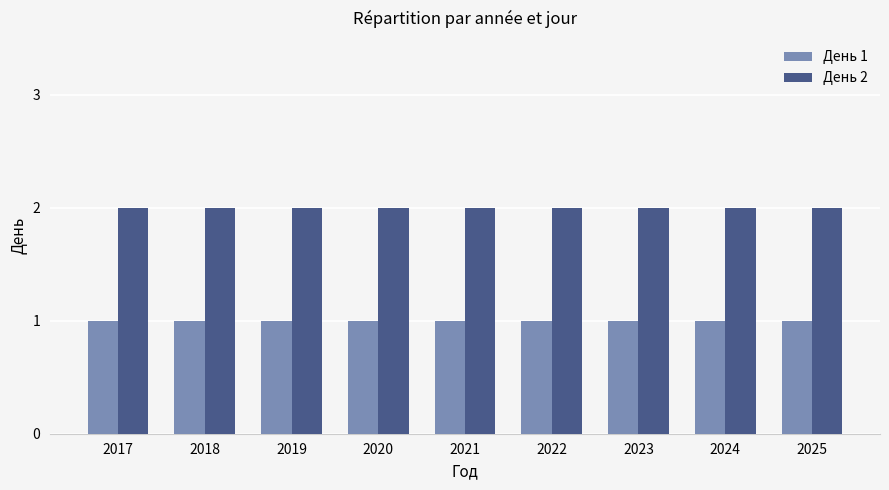

Is the value of День 1 at 2025 greater than the value of День 2 at 2018?

No